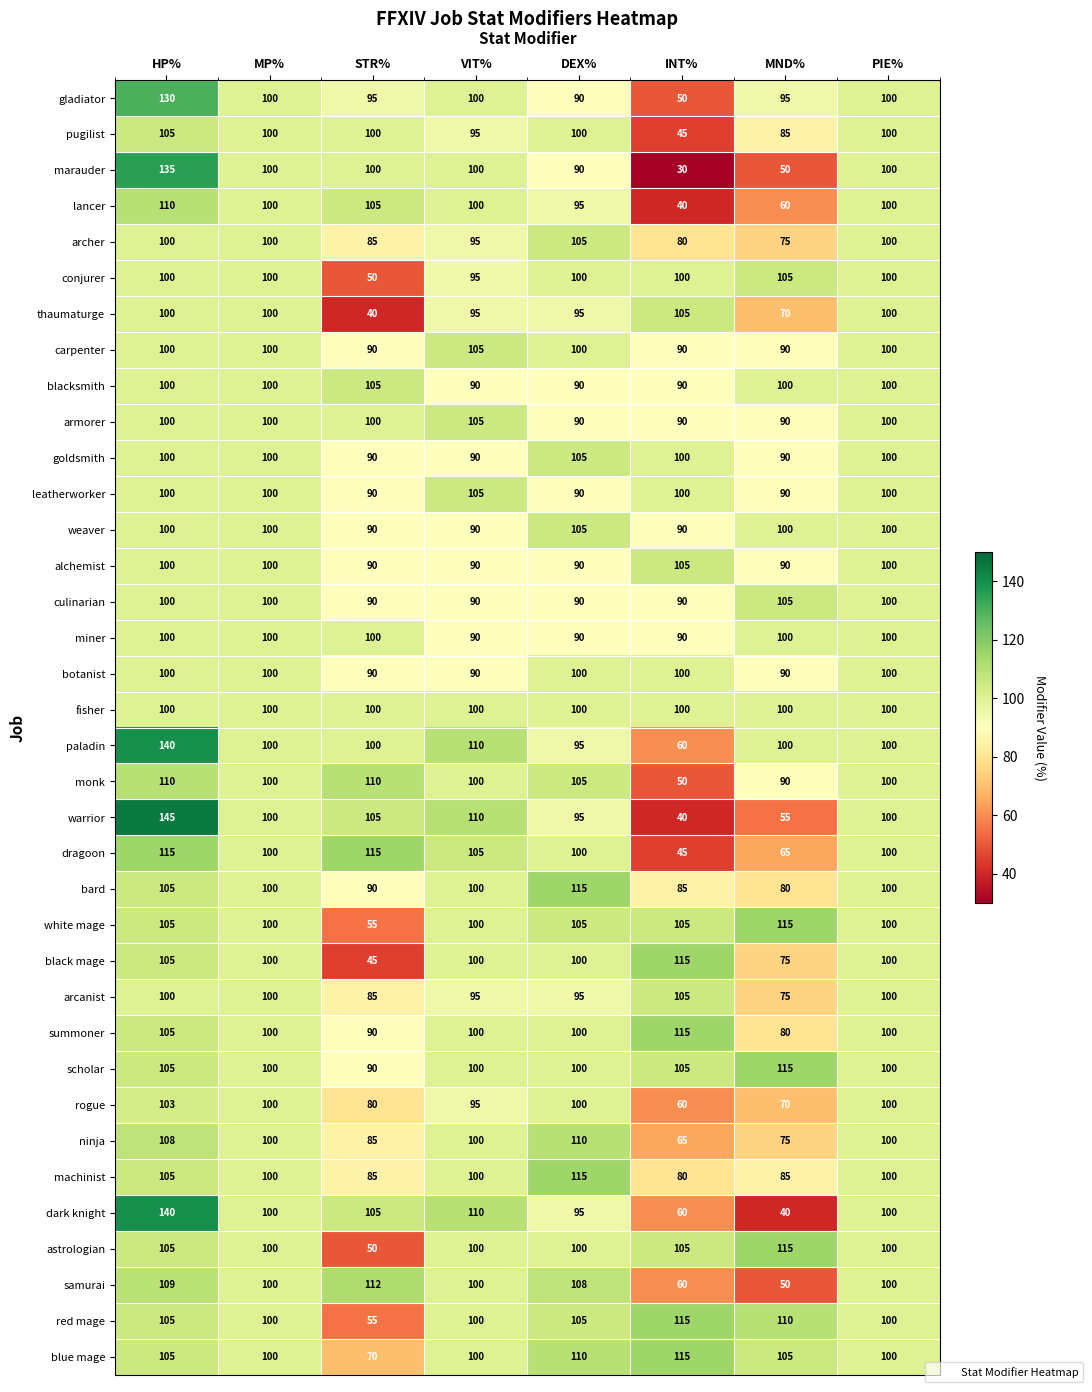

What is the difference between the highest and lowest values at DEX%?

25